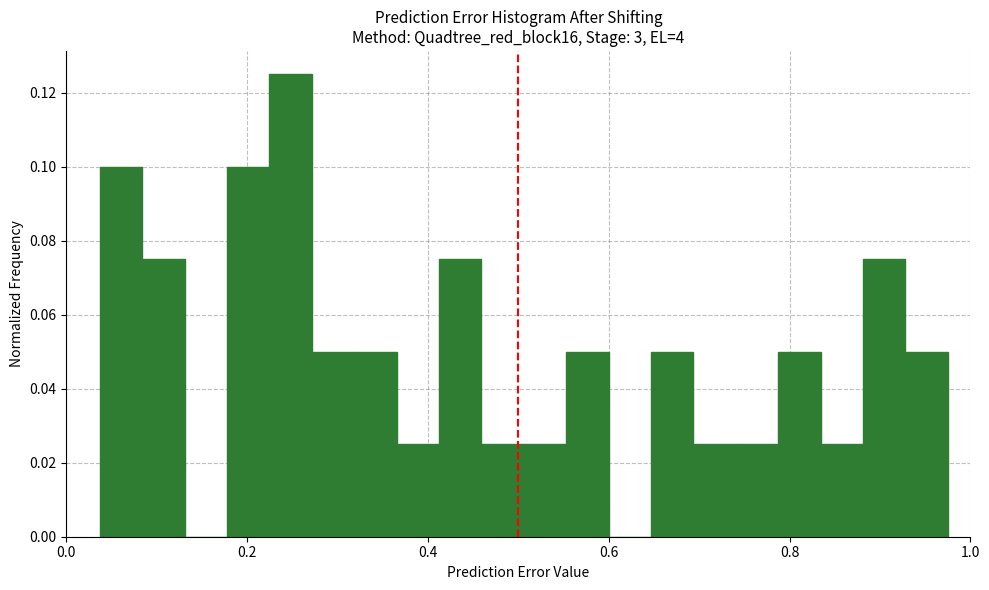

Read against the x-axis, roughly where is the centre of the tallest bar?

0.24